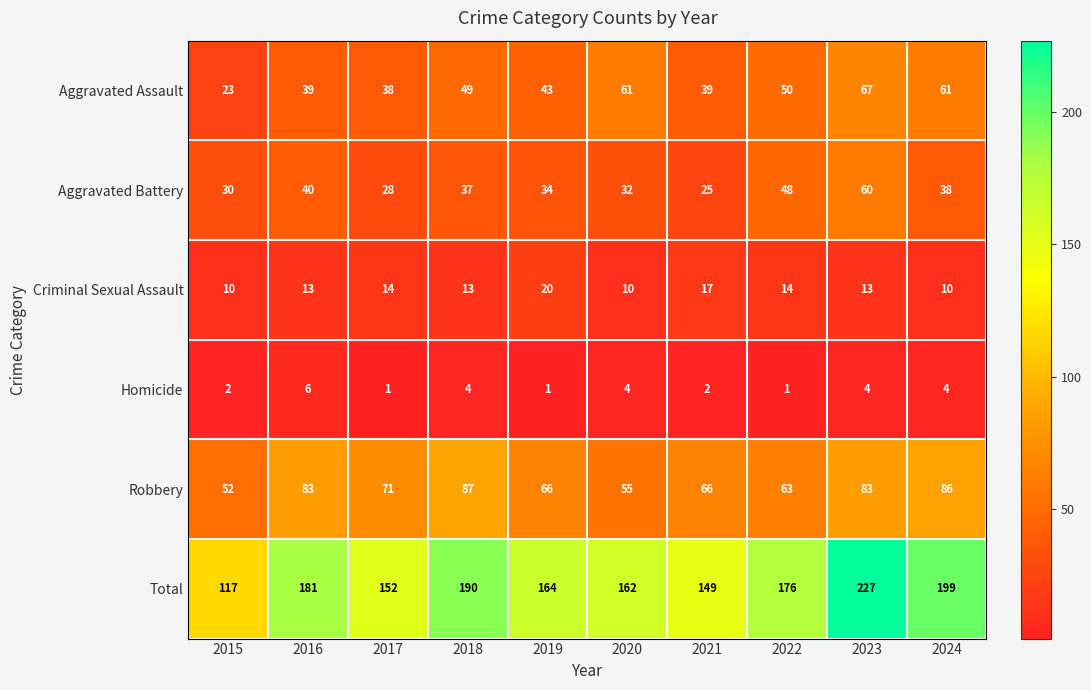

Count the number of data series in this chart.

6